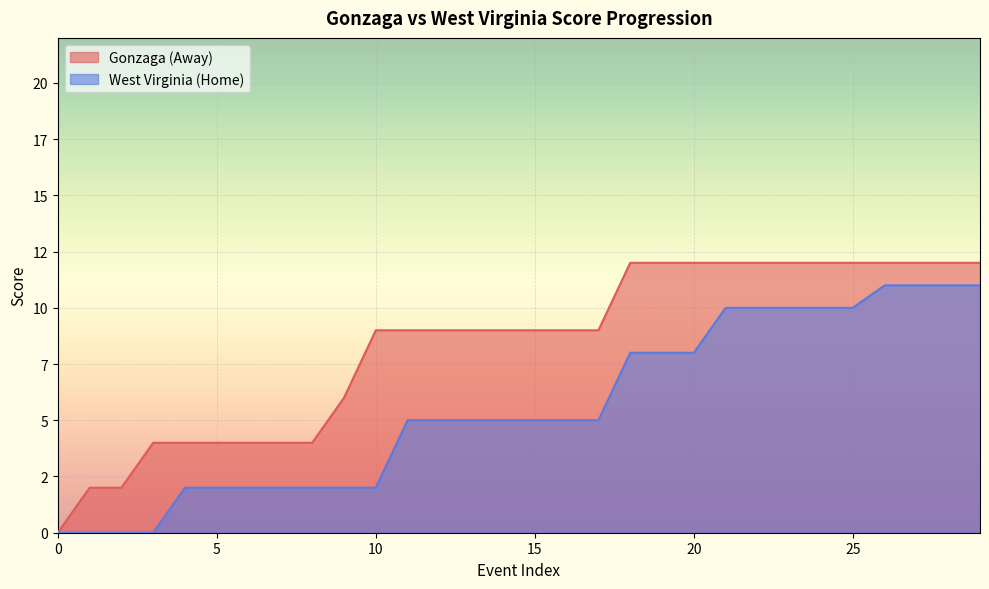

Which category has the highest value in the West Virginia (Home) series?

26